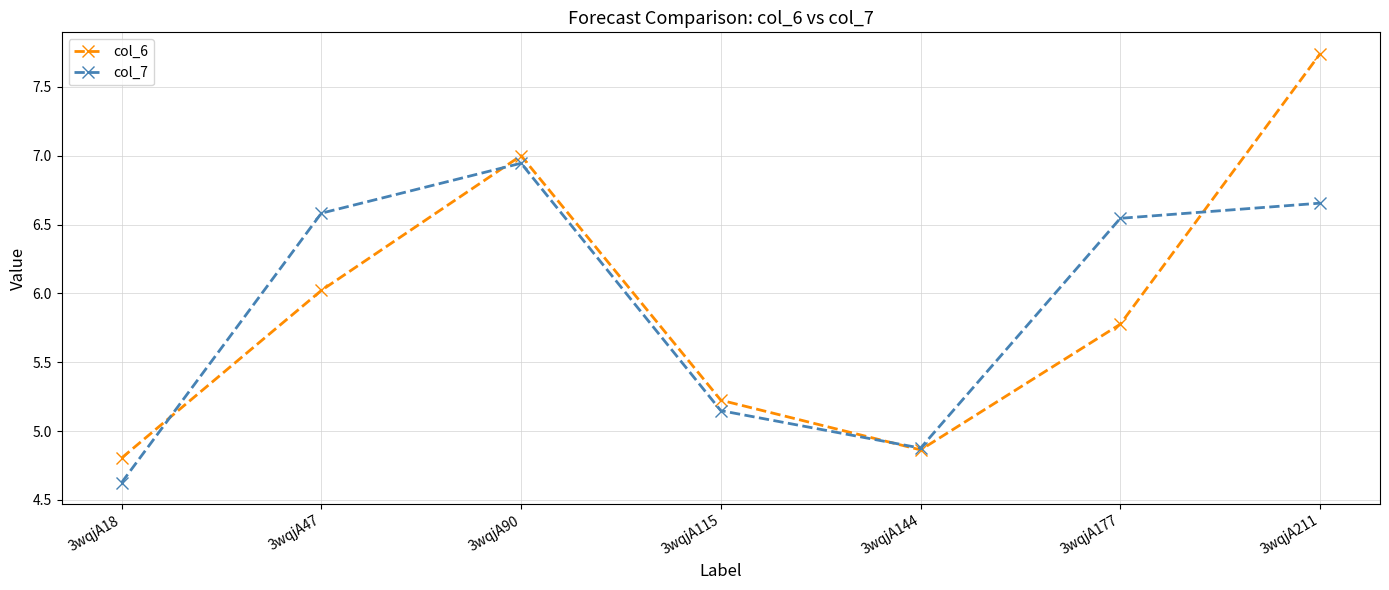

Rank the series by their maximum value, from highest to lowest.

col_6, col_7